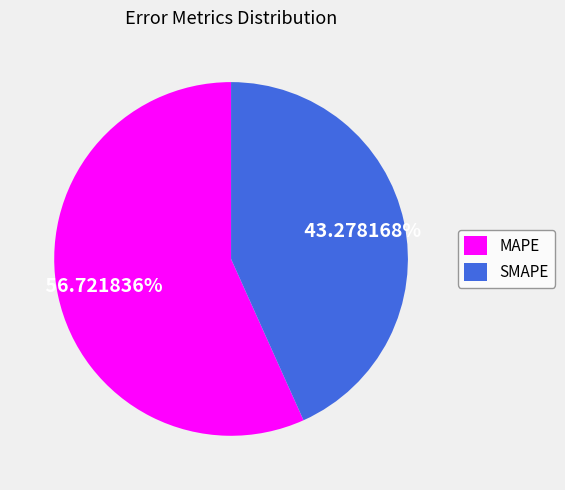

Which slice is the largest?

MAPE